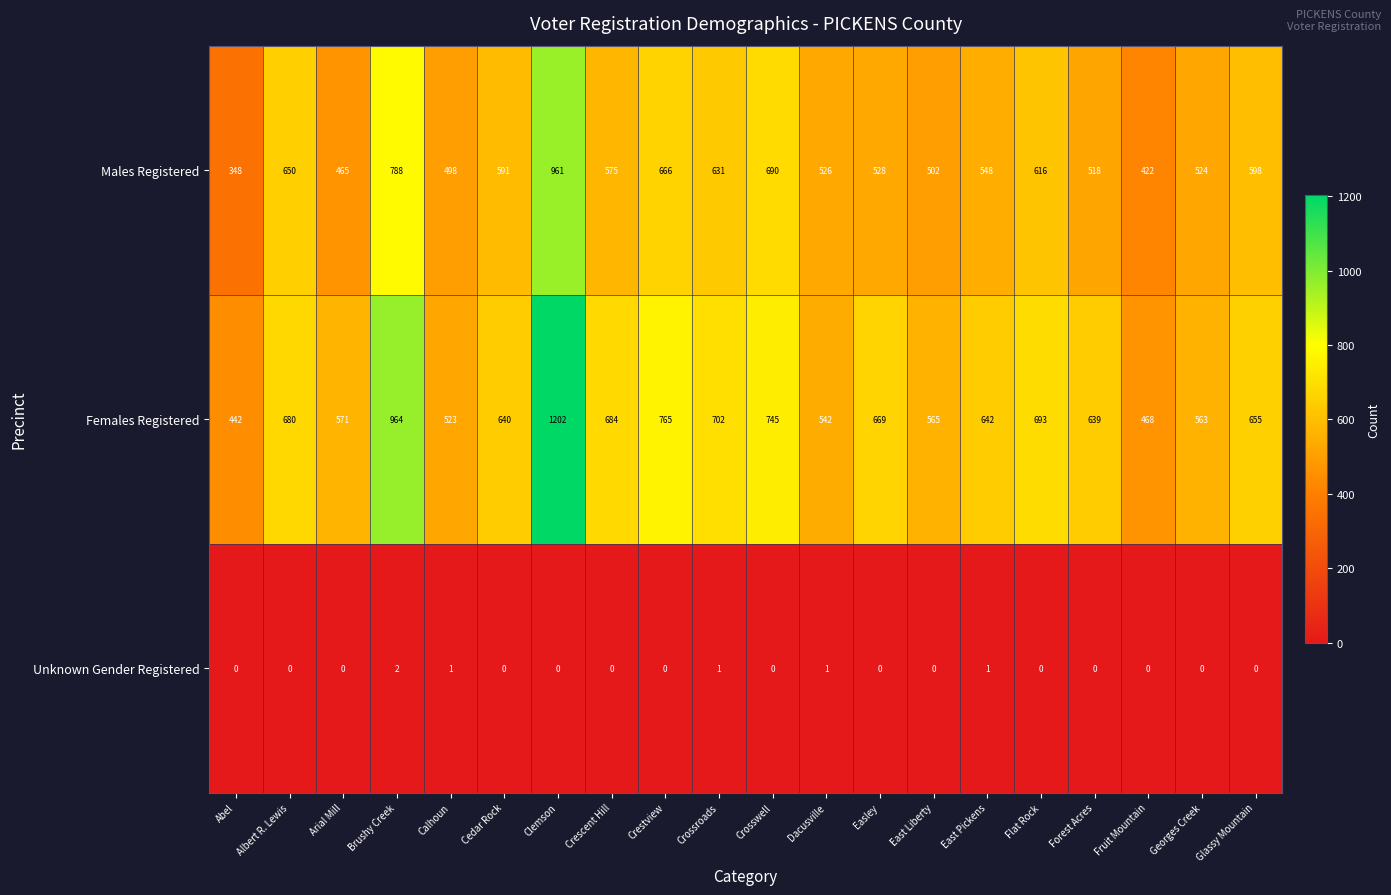

What is the lowest value of the Males Registered series?

348